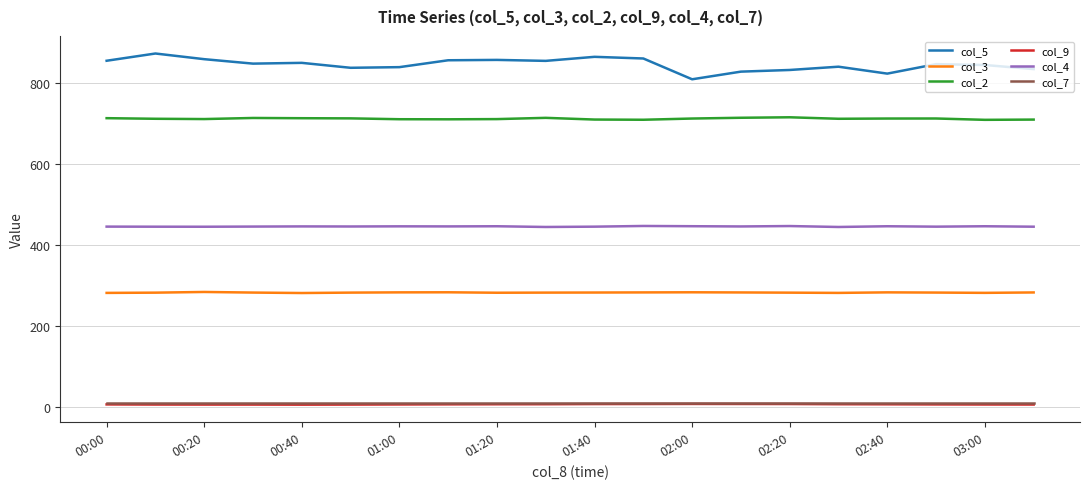

Which series has the largest range (max minus min)?

col_5